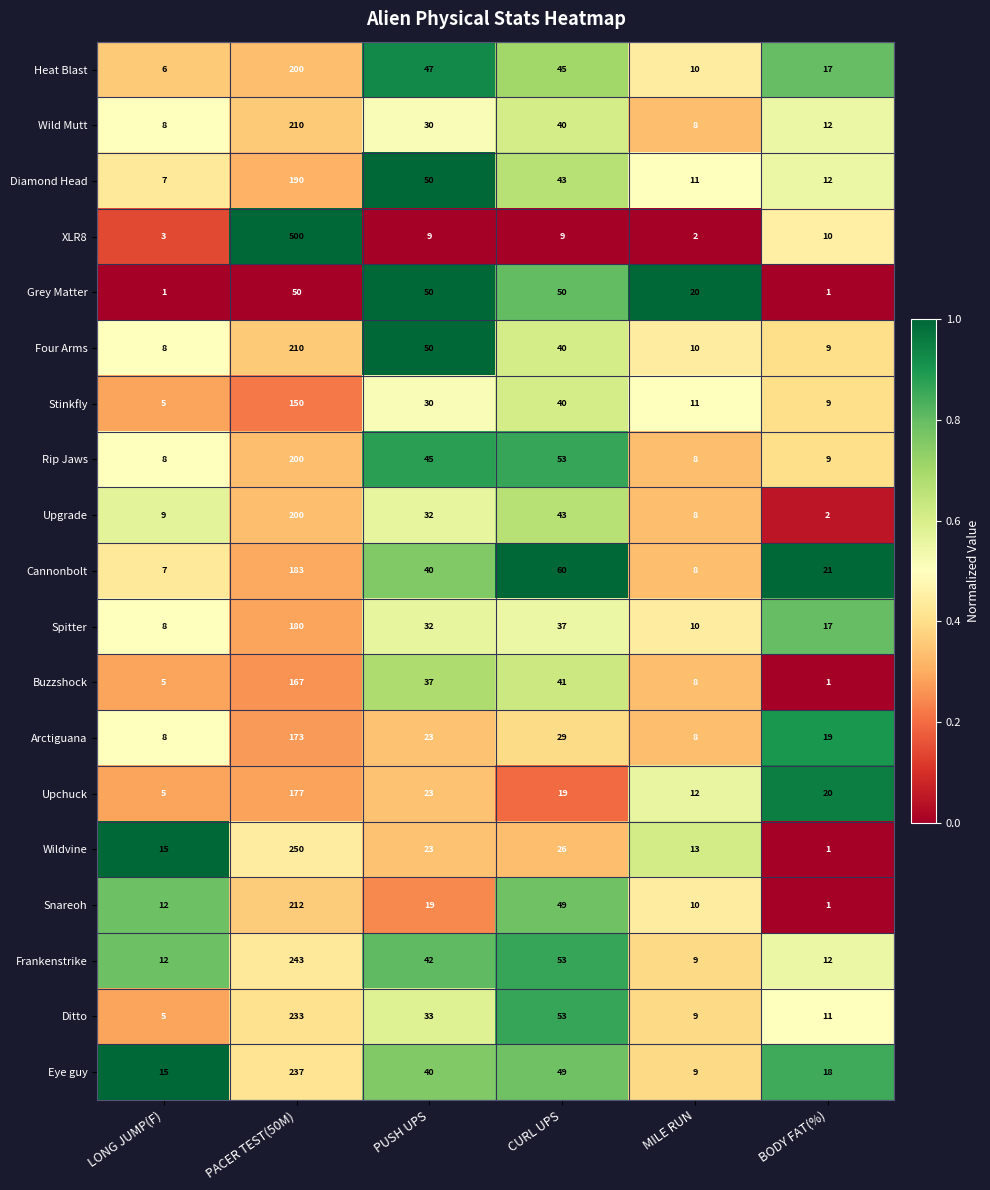

Which series has the largest range (max minus min)?

XLR8